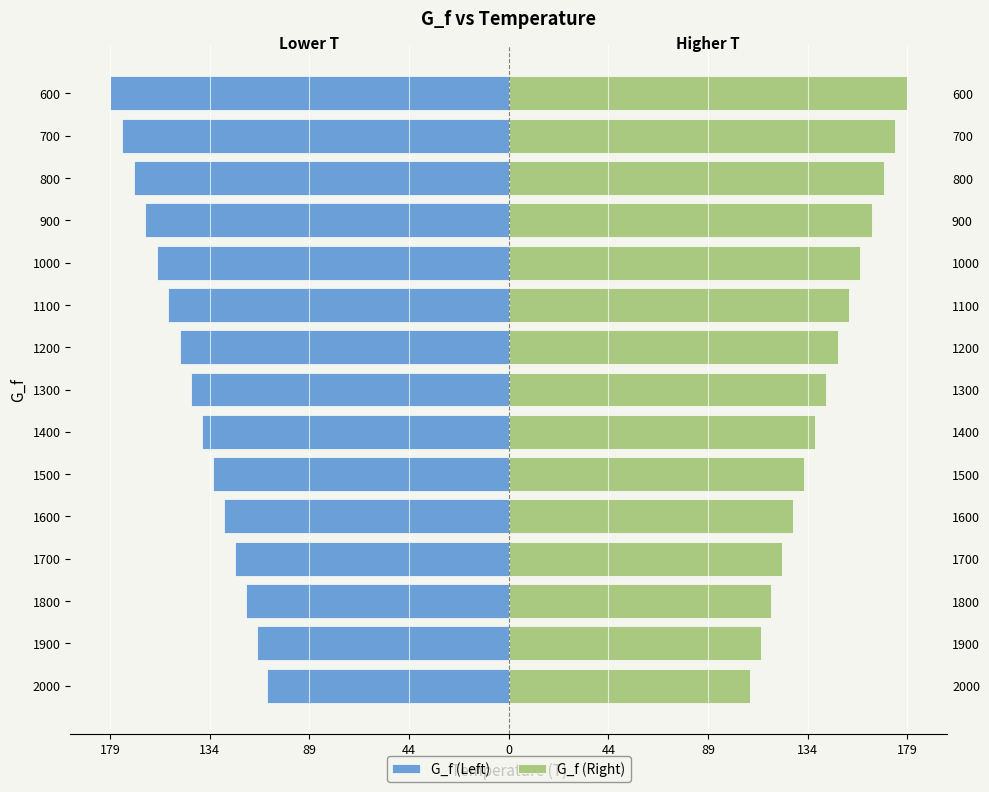

At how many categories does at least one series exceed 62?

15